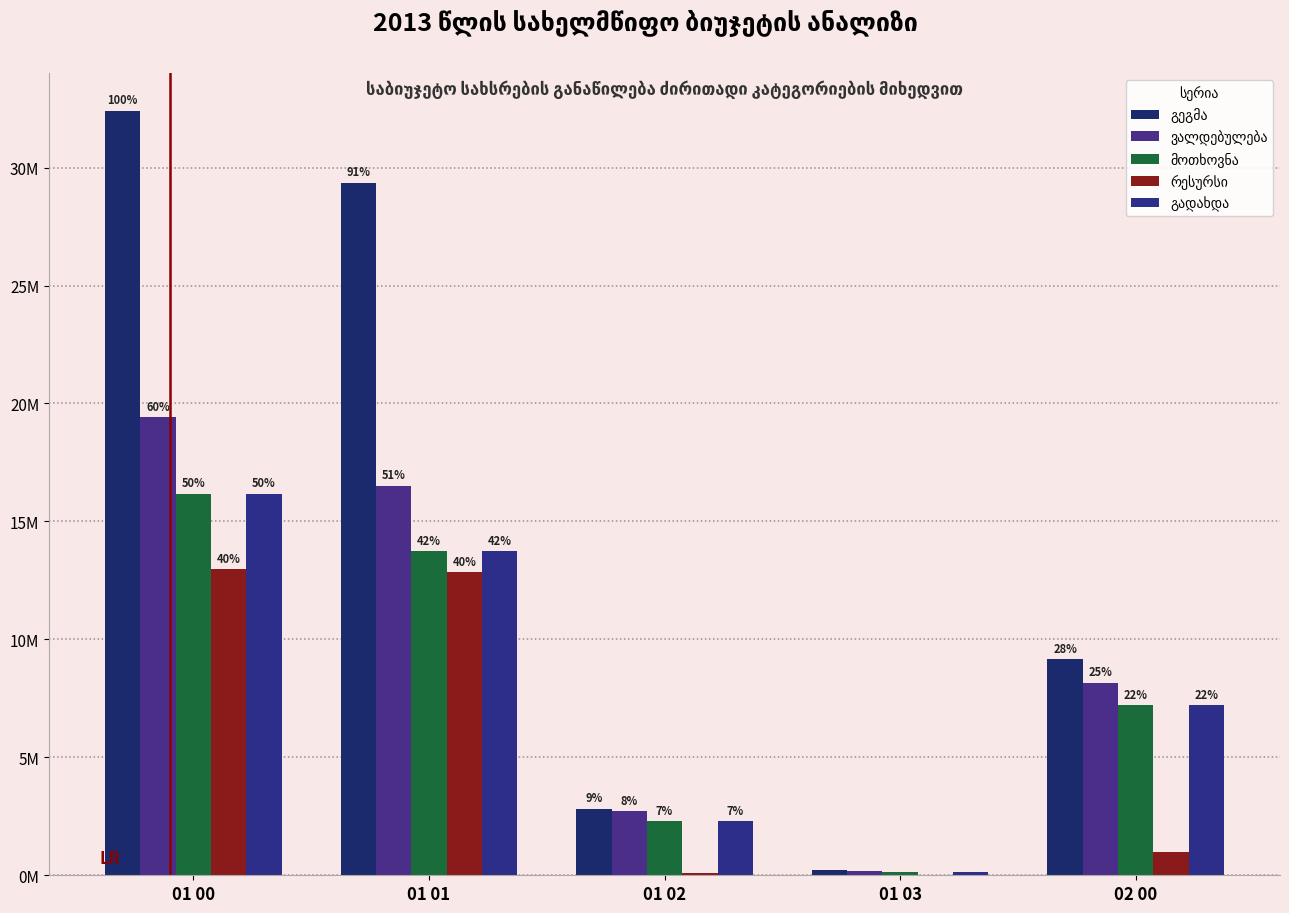

Are the bars grouped side by side (vs. stacked)?

Yes